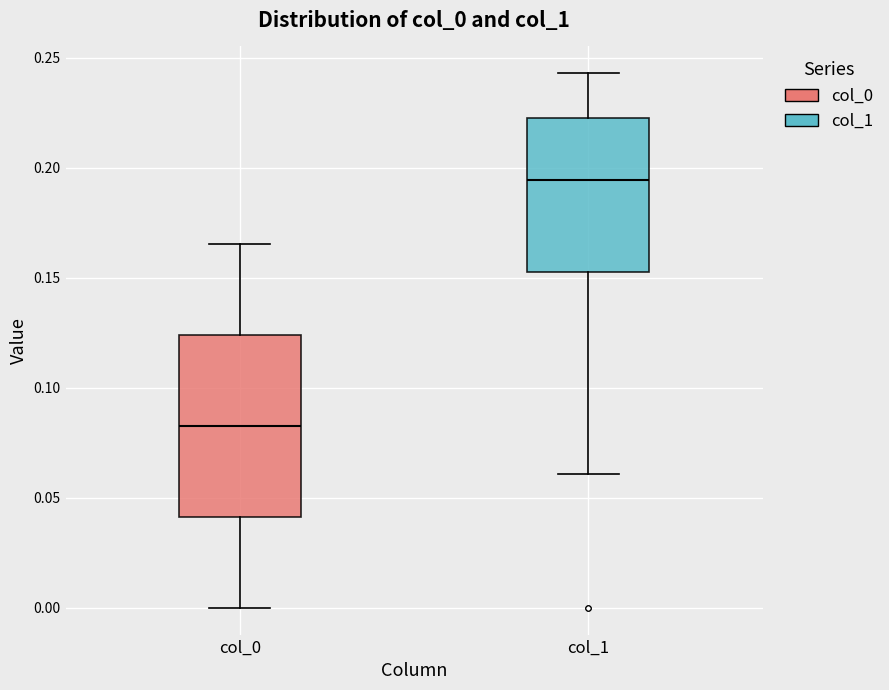

Reading left to right, read every box against the y-axis: the position of its median line, the range the box covers, and the ends of its whiskers. The values are not printed on the chart, so give them approximately, as read against the axis.

col_0: median 0.085, box 0.040 to 0.125, whiskers 0.000 to 0.165
col_1: median 0.195, box 0.150 to 0.225, whiskers 0.060 to 0.245